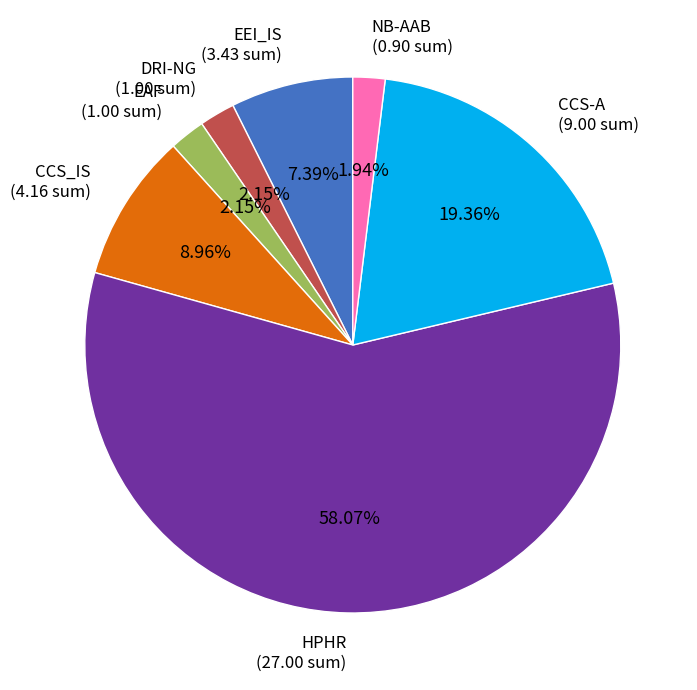

Is there a majority slice in this chart?

Yes